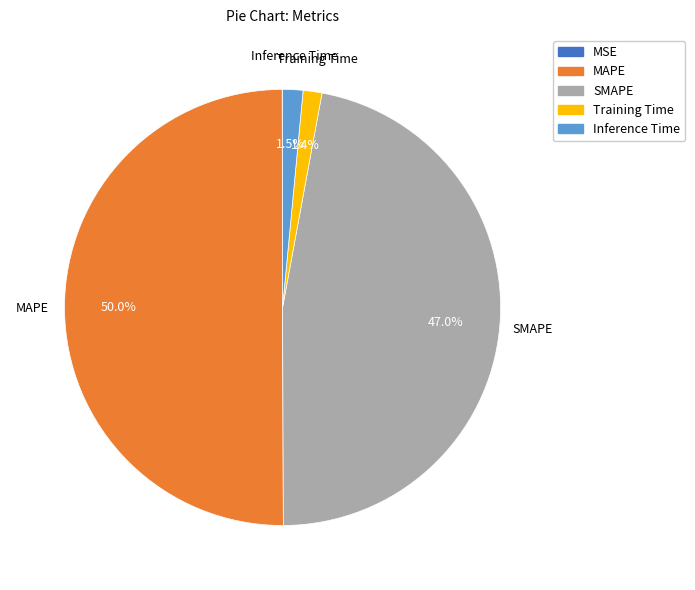

What is the largest slice in the pie chart?

MAPE